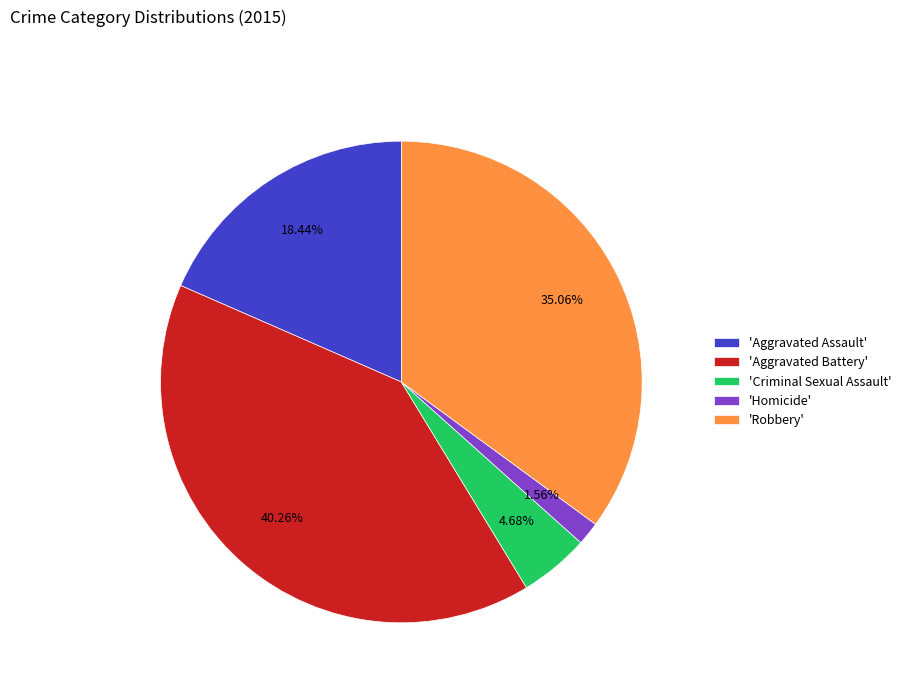

What is the smallest slice in the pie chart?

'Homicide'